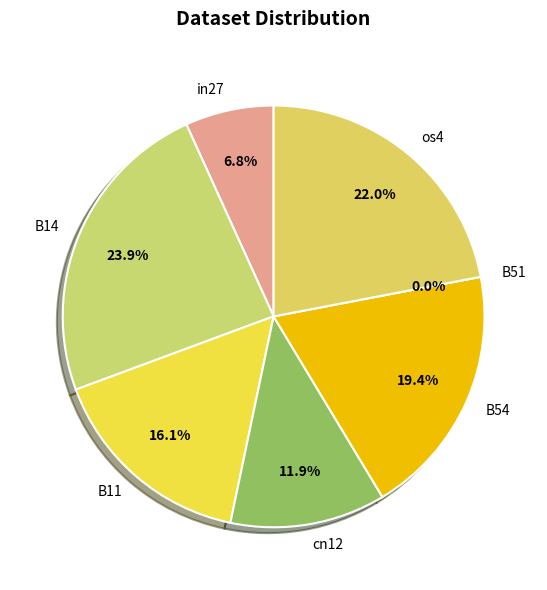

To the nearest percent, what is the average slice percentage?

14%